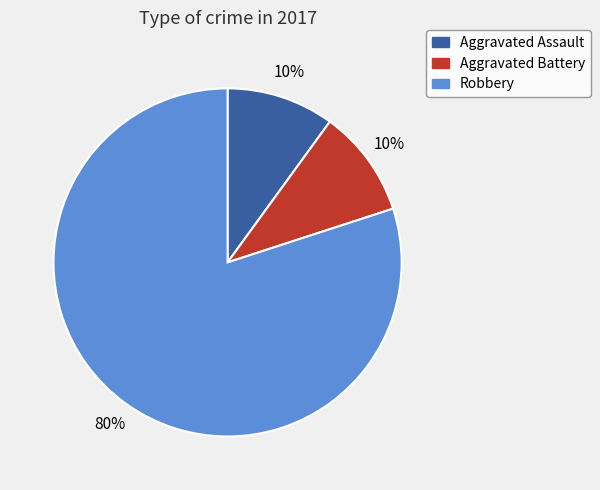

Which category has the biggest portion of the pie?

Robbery